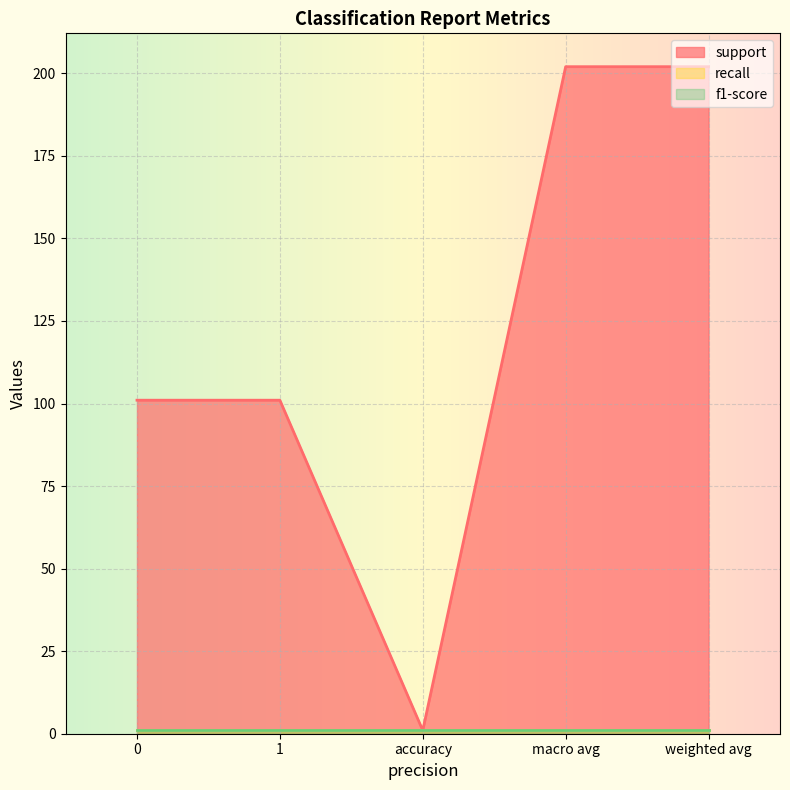

Between 1 and weighted avg, which is larger?

weighted avg